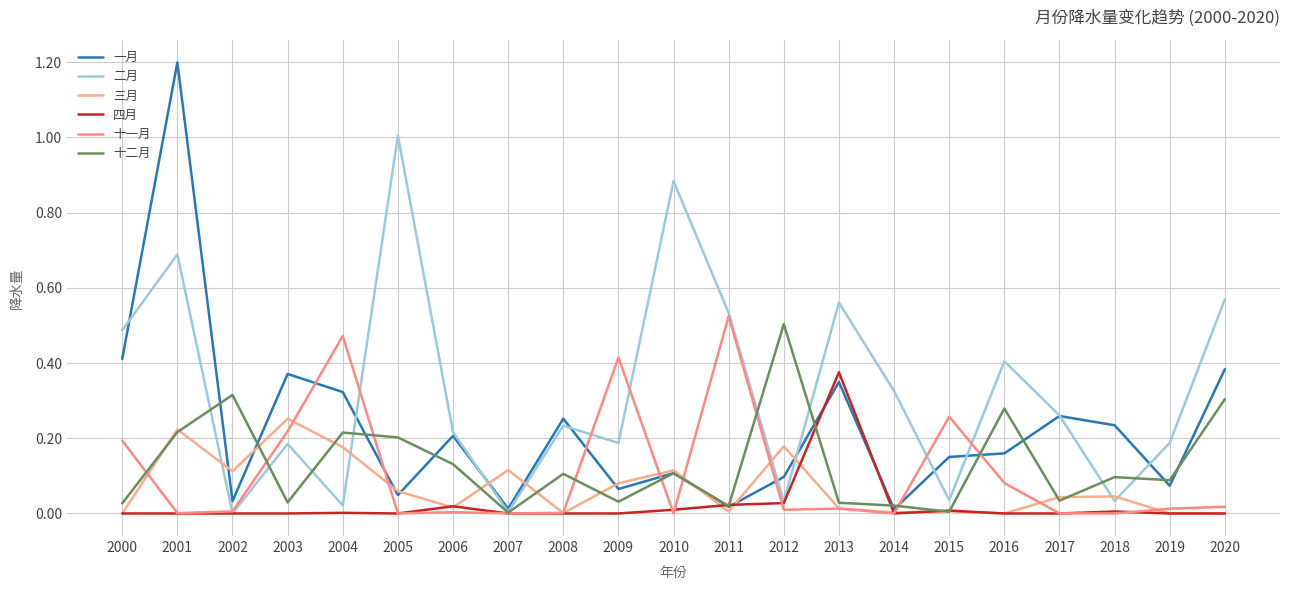

What is the difference between the highest and lowest values at 2012?

0.5